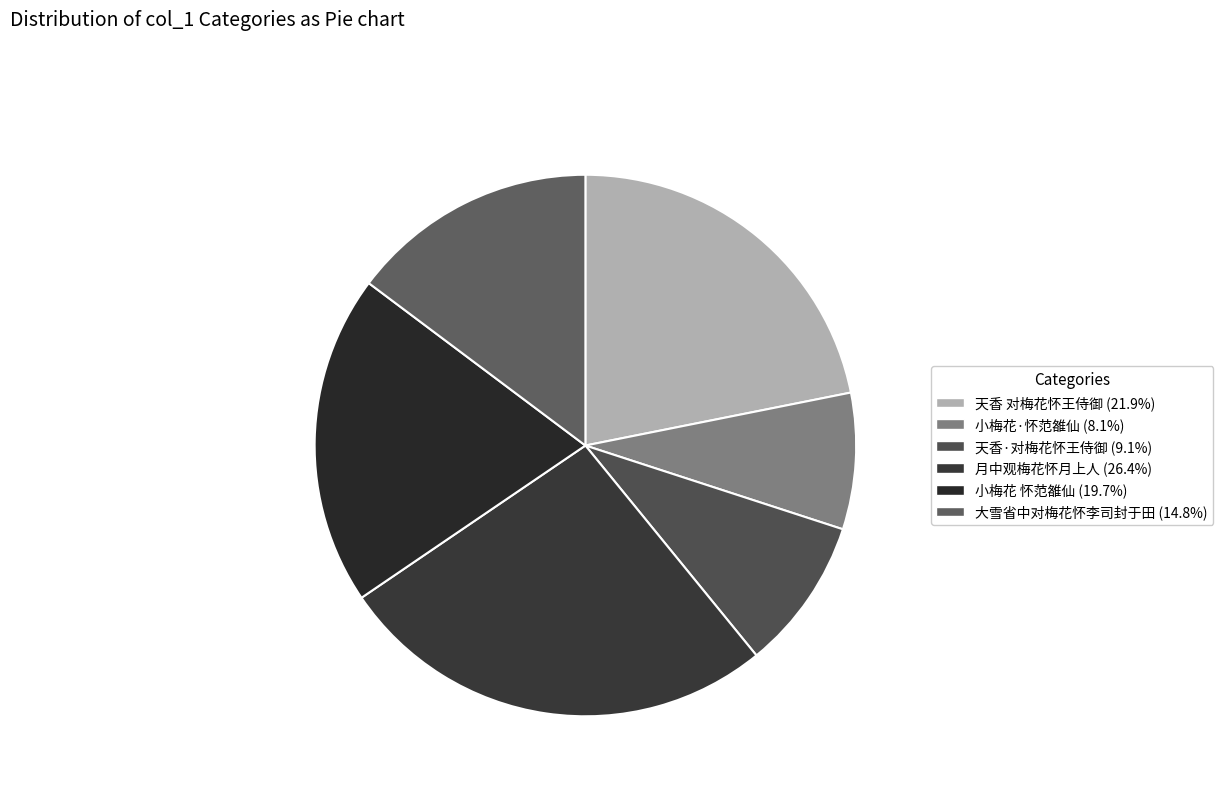

Combined, what portion of the pie is 大雪省中对梅花怀李司封于田 and 天香·对梅花怀王侍御?

23.9%